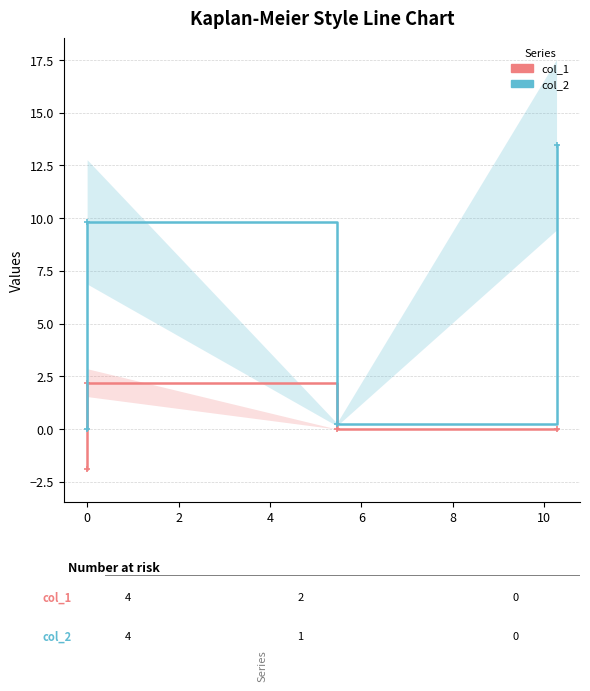

What is the difference between the col_1 values at 0 and 2?

2.2